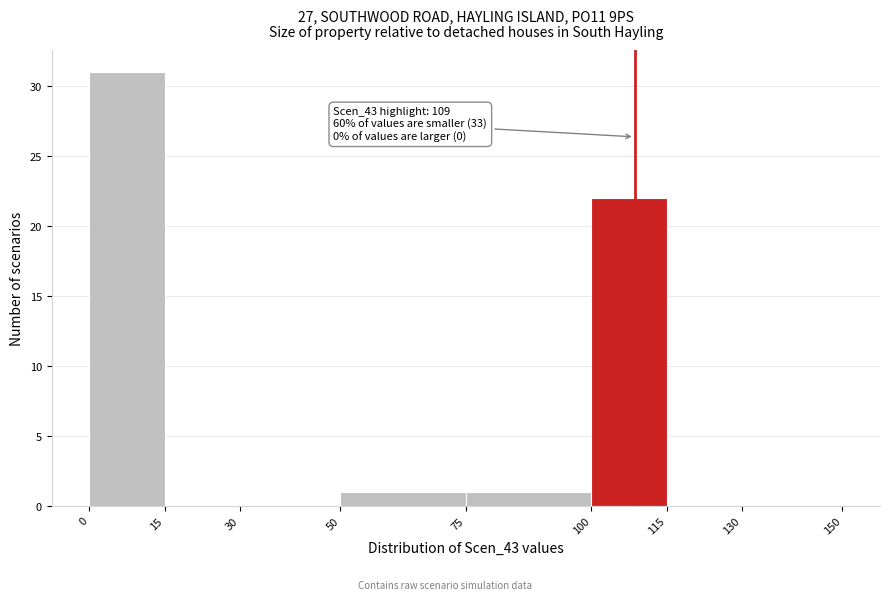

Over which range of the x-axis is the bar tallest?

0 to 15